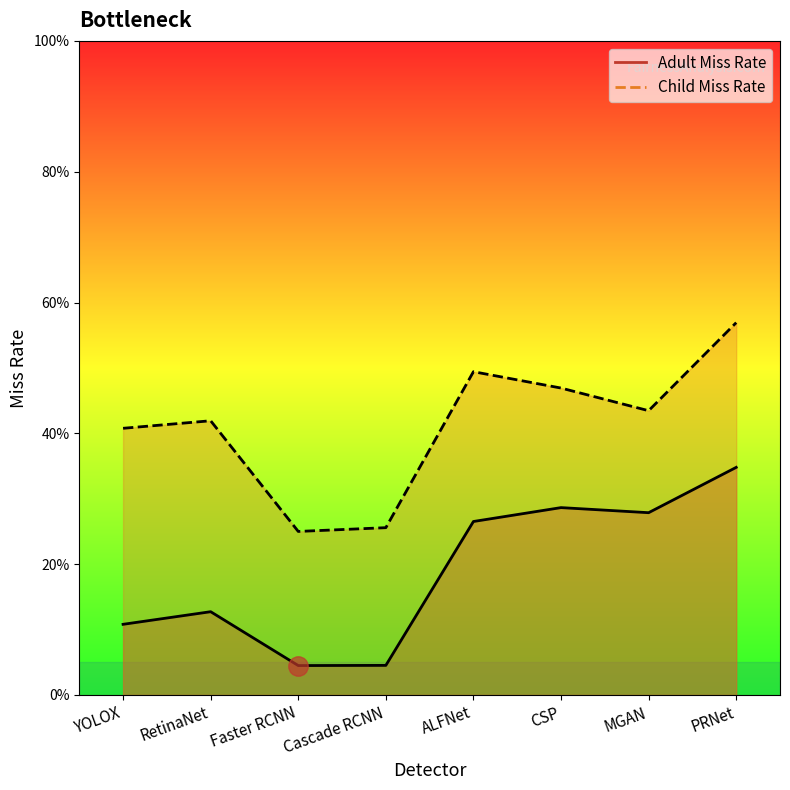

At how many categories does at least one series exceed 0?

8